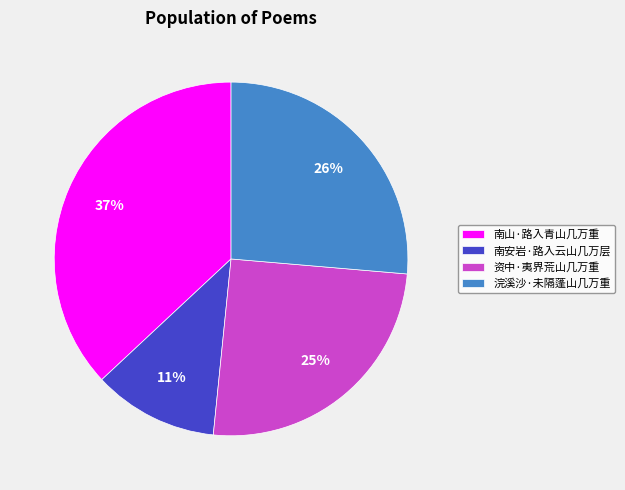

Rank the categories by value from highest to lowest.

南山·路入青山几万重, 浣溪沙·未隔蓬山几万重, 资中·夷界荒山几万重, 南安岩·路入云山几万层